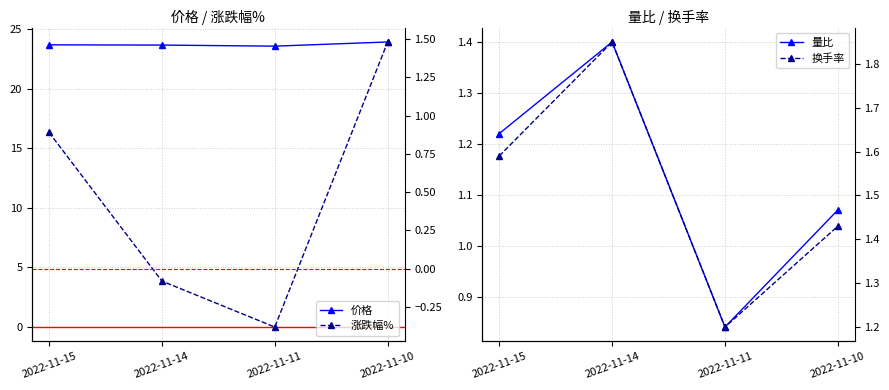

After their last crossing, which series has the higher values: 涨跌幅% or 量比?

涨跌幅%